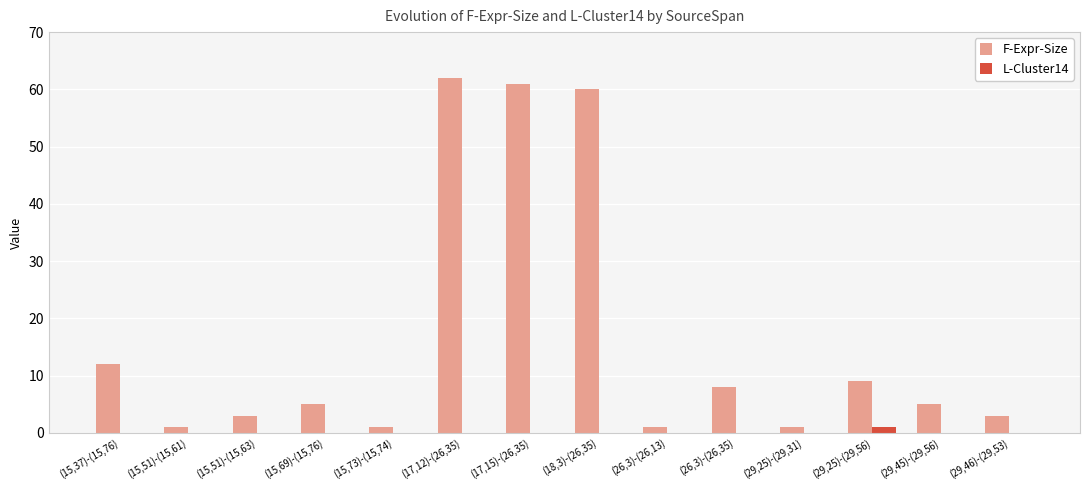

At which label is F-Expr-Size closest to 31?

(15,37)-(15,76)